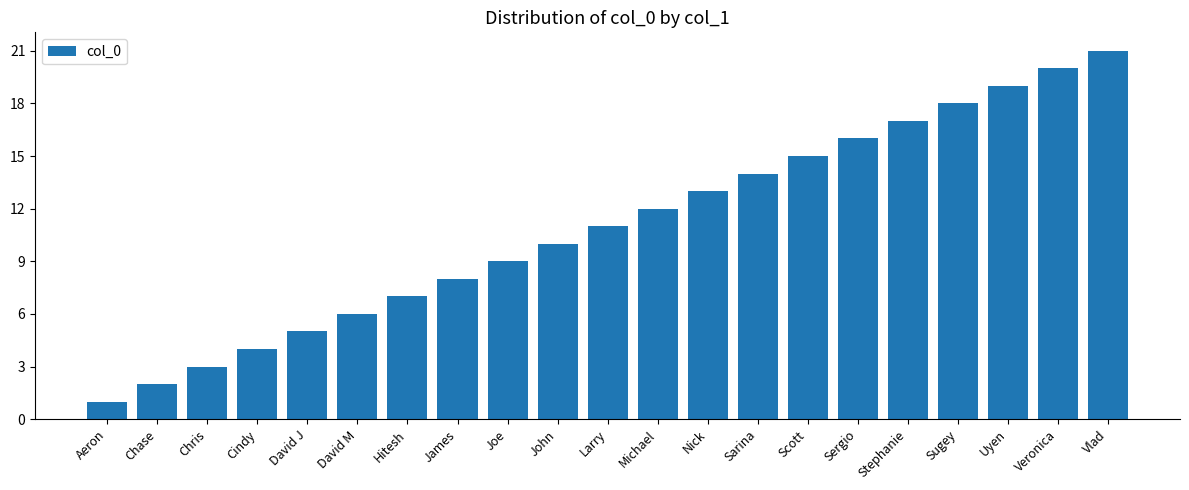

How many series are shown in this chart?

1